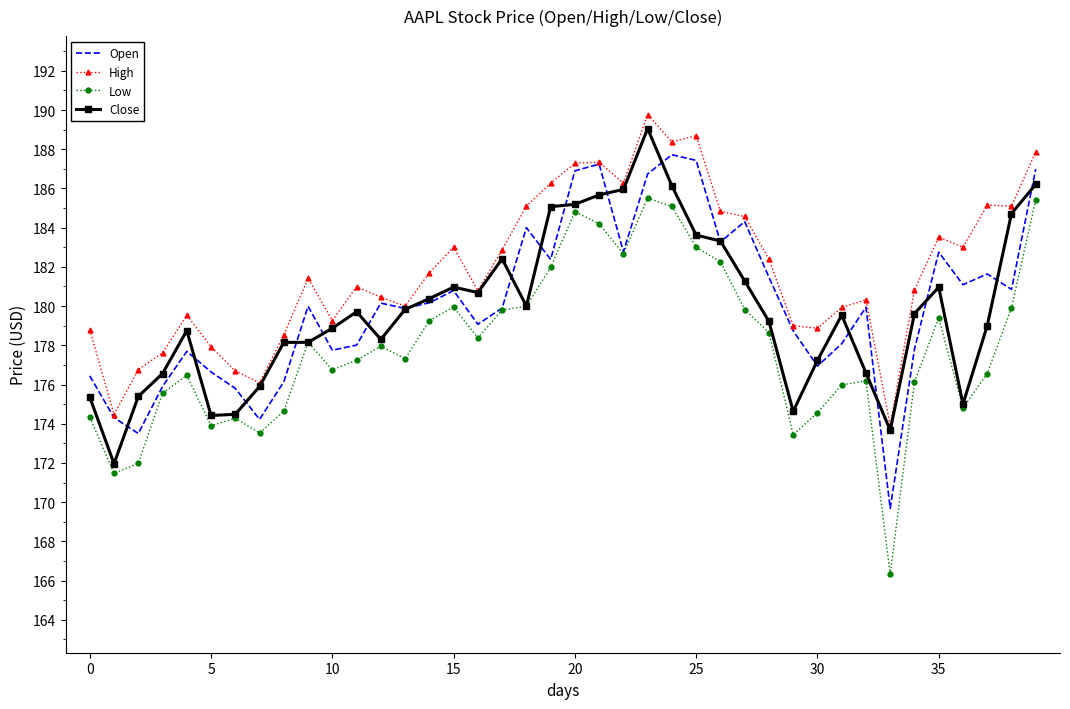

Which series has the largest total across all categories?

High